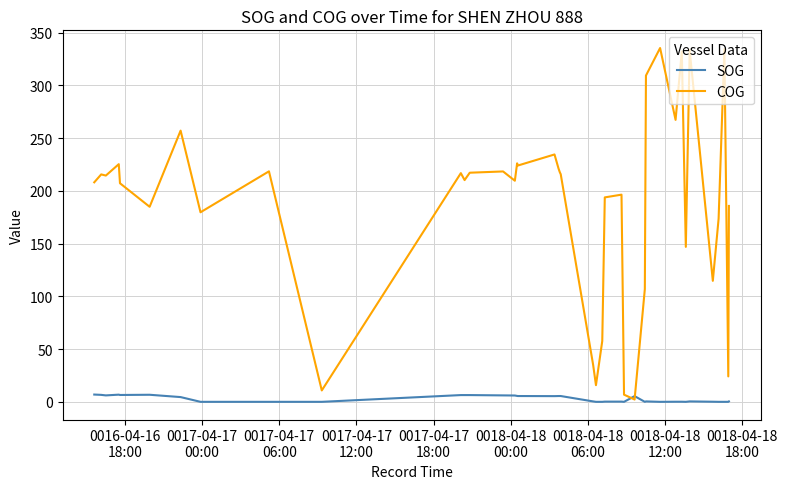

Which series has the largest total across all categories?

COG